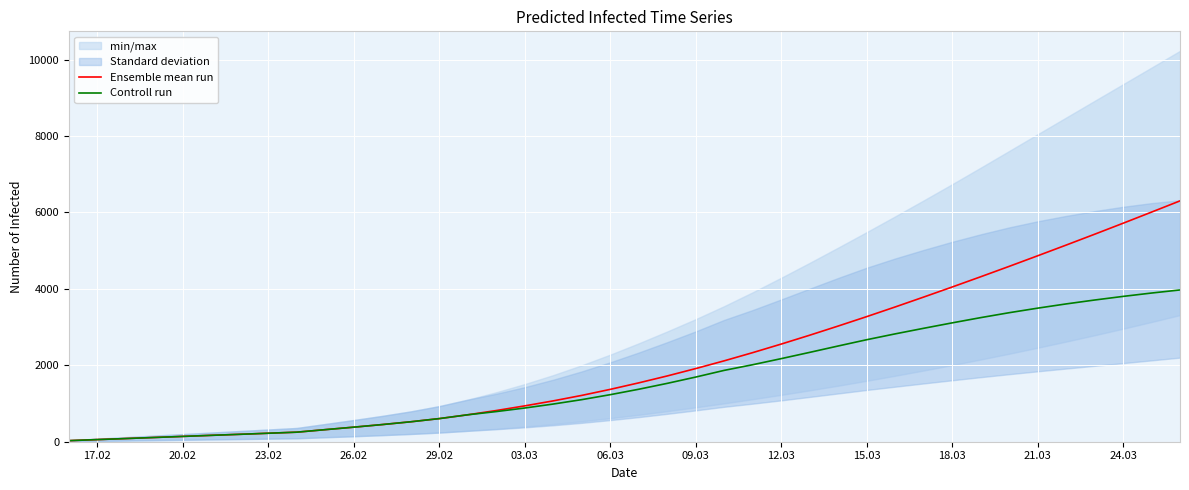

Is it true that Controll run equals 605 at 29.02?

True